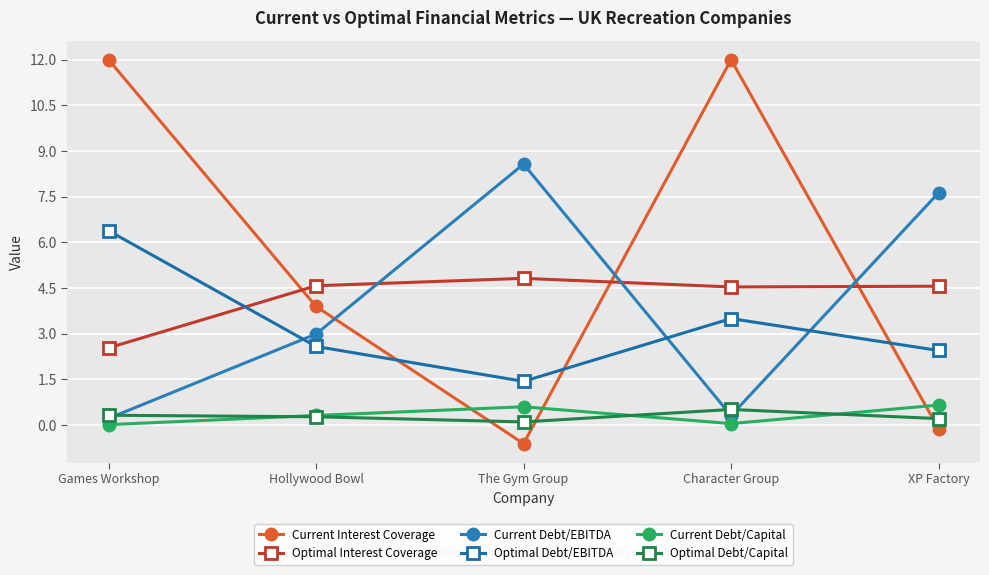

What is the label of the 5th point from the right?

Games Workshop